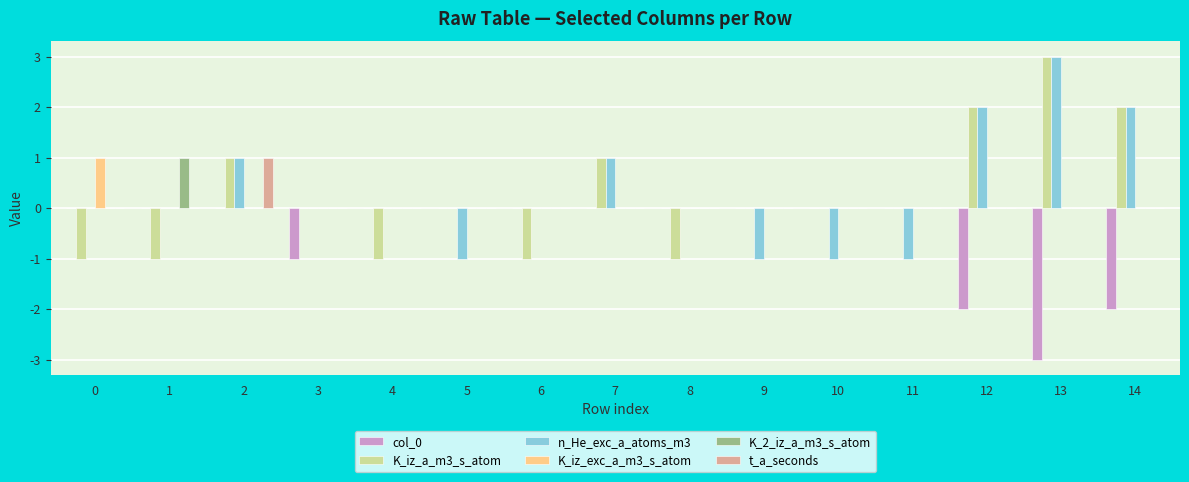

Between 0 and 12, which series saw the biggest shift?

K_iz_a_m3_s_atom